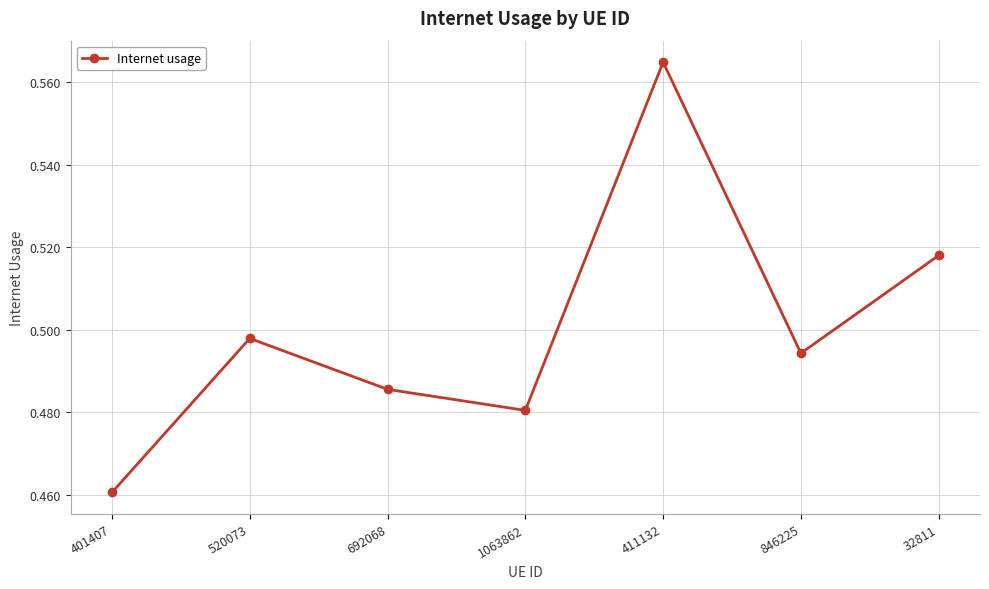

How many interior local peaks (higher than both neighbors) does the data have?

2